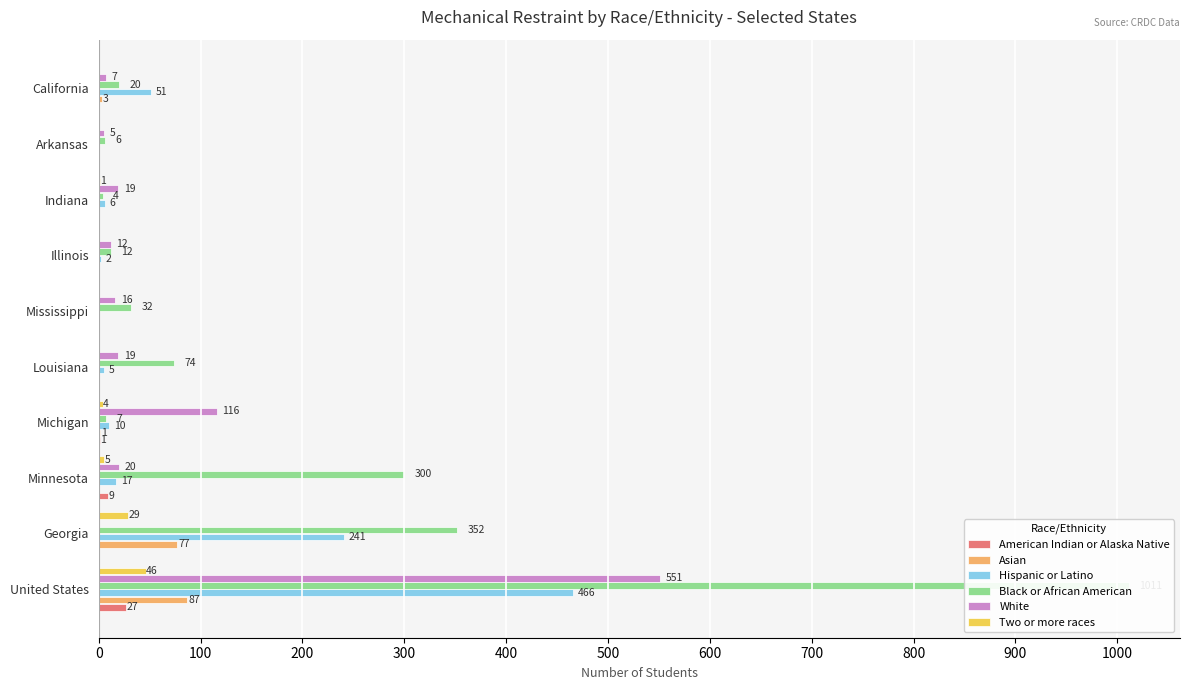

What is the sum of all American Indian or Alaska Native values?

37